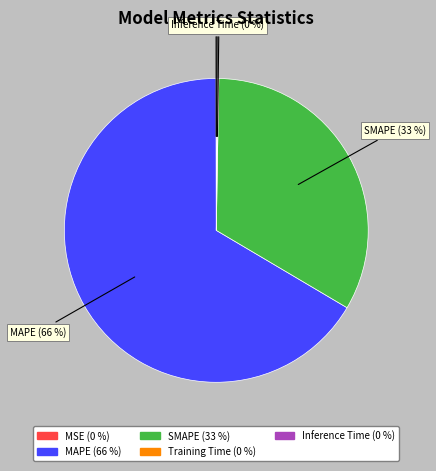

To the nearest percent, what is the average slice percentage?

20%